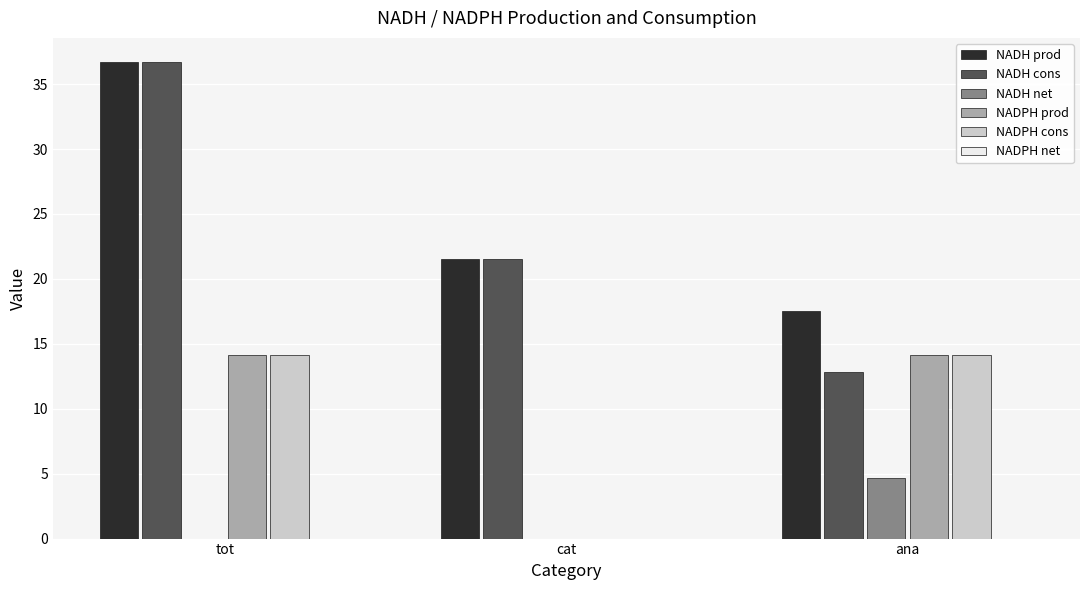

Which series has the largest total across all categories?

NADH prod